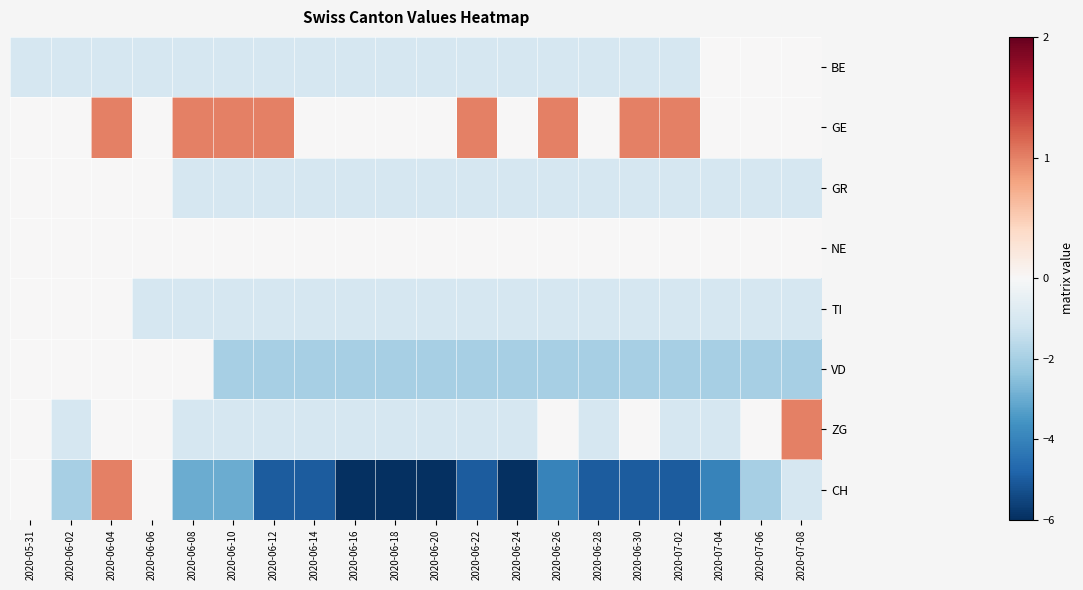

What is the smallest value displayed?

-6